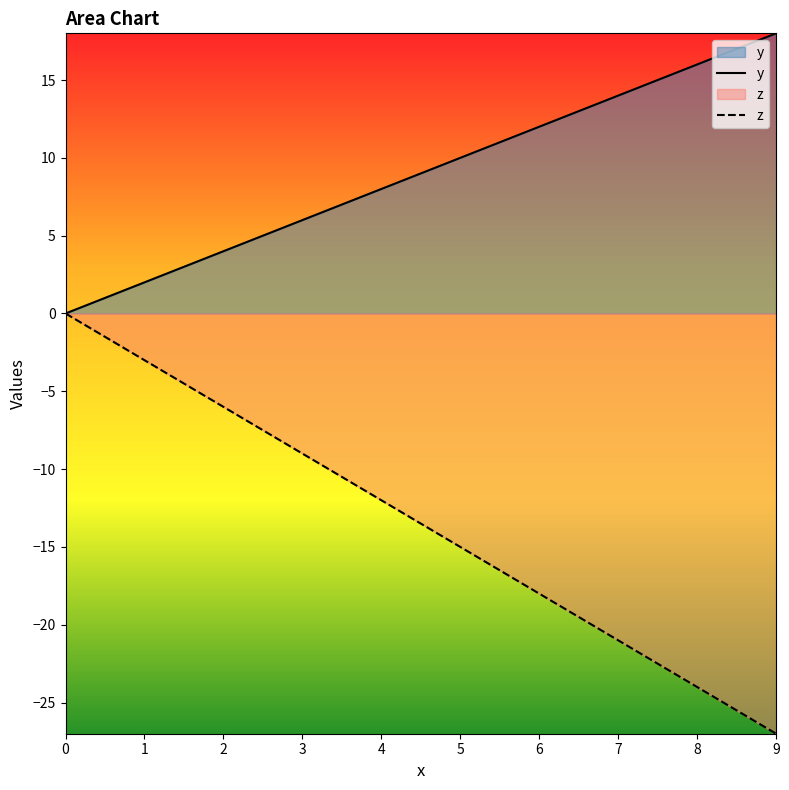

Which series has the widest spread of values?

z